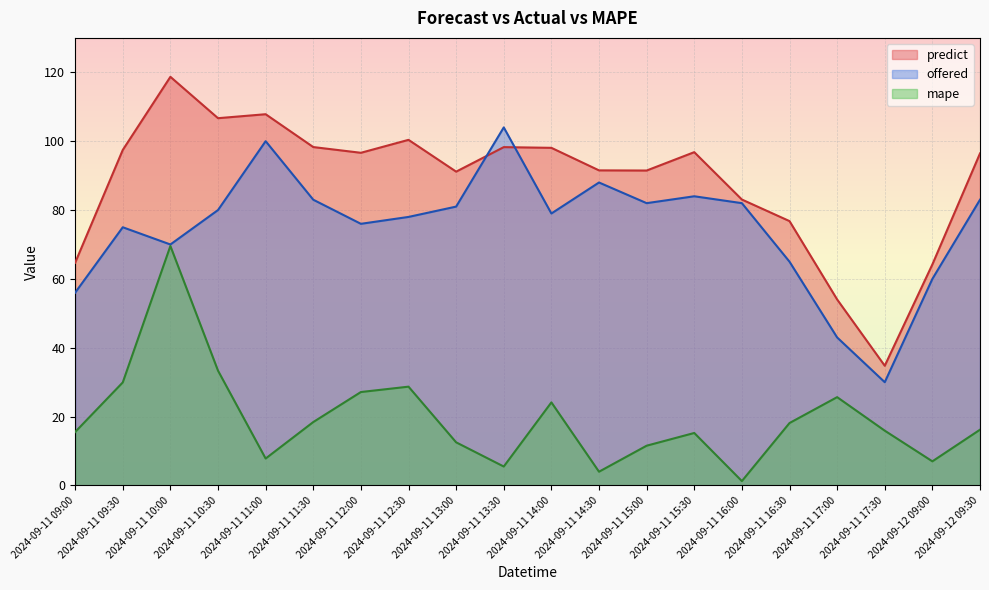

What is the spread (max minus min) of values at 2024-09-11 16:30?

58.7